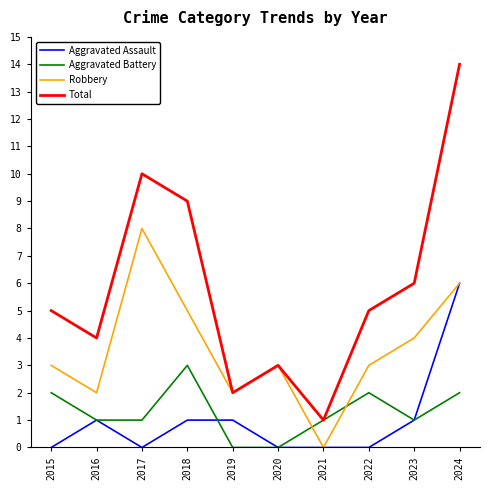

Rank the series by their maximum value, from lowest to highest.

Aggravated Battery, Aggravated Assault, Robbery, Total